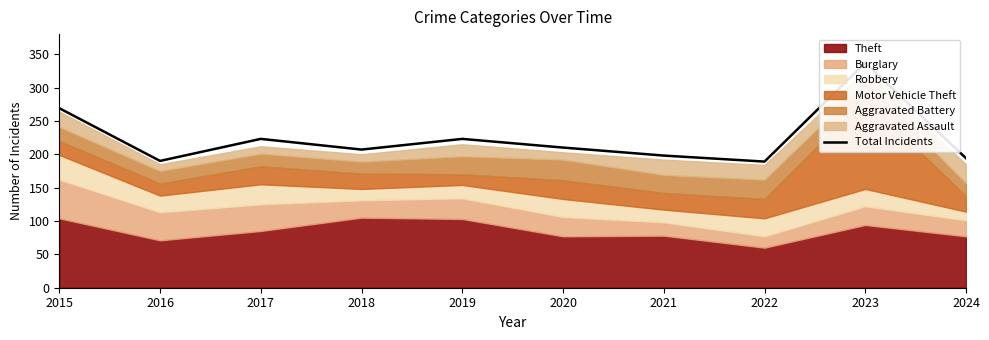

List the labels in order of value, largest first.

2023, 2015, 2017, 2019, 2020, 2018, 2021, 2024, 2016, 2022